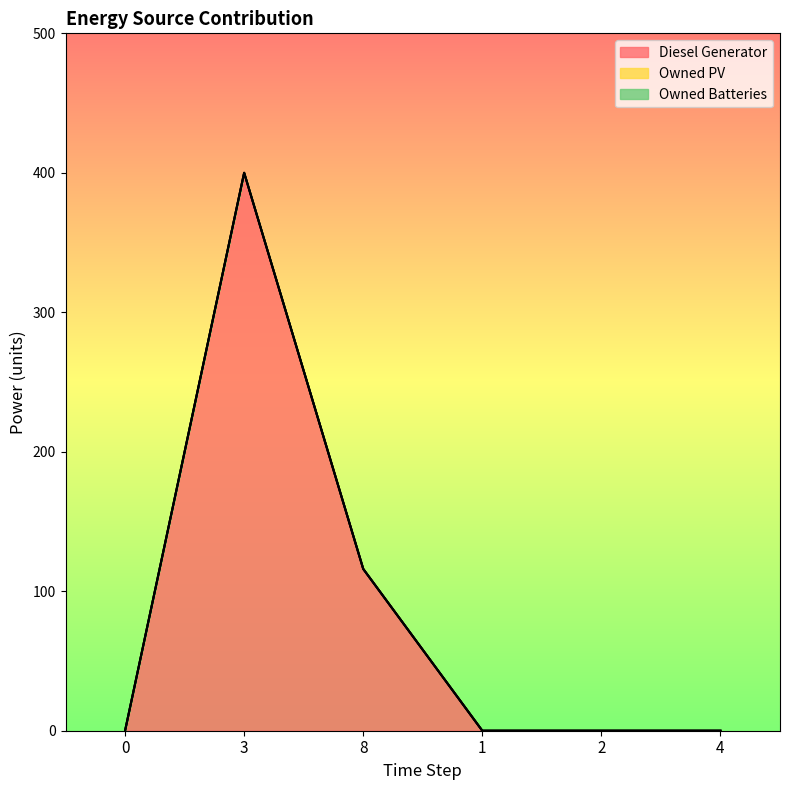

How many lines are shown in the chart?

3